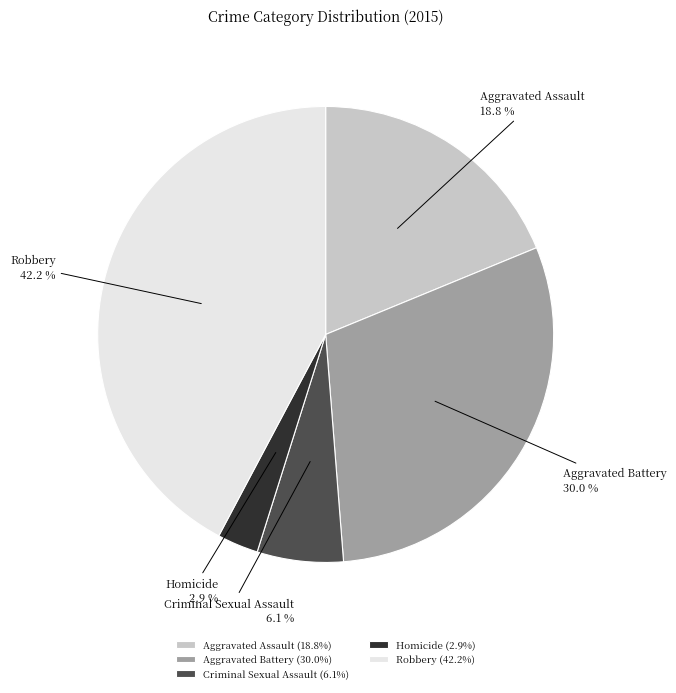

Is Aggravated Assault the majority of the pie?

No